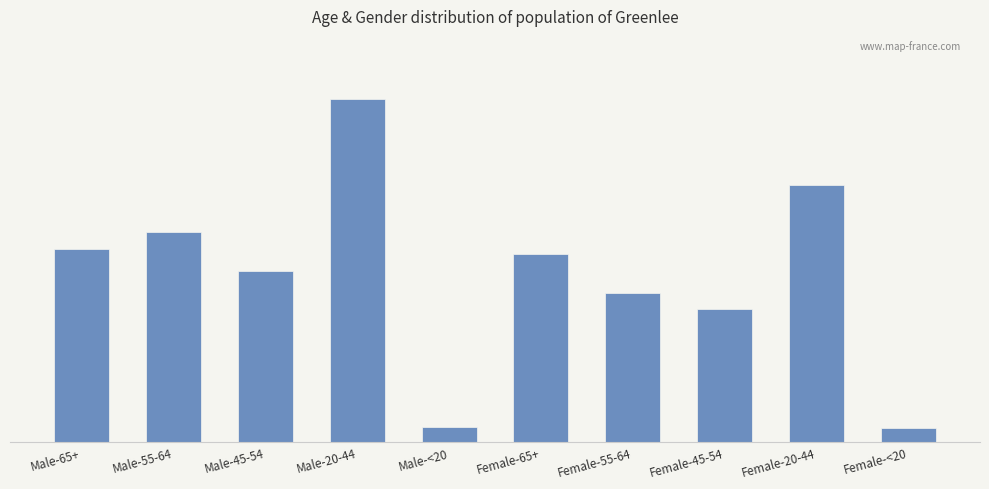

Reading left to right, list all the values displayed in this chart.

Male-65+=522	Male-55-64=569	Male-45-54=463	Male-20-44=928	Male-<20=40	Female-65+=508	Female-55-64=403	Female-45-54=361	Female-20-44=697	Female-<20=38